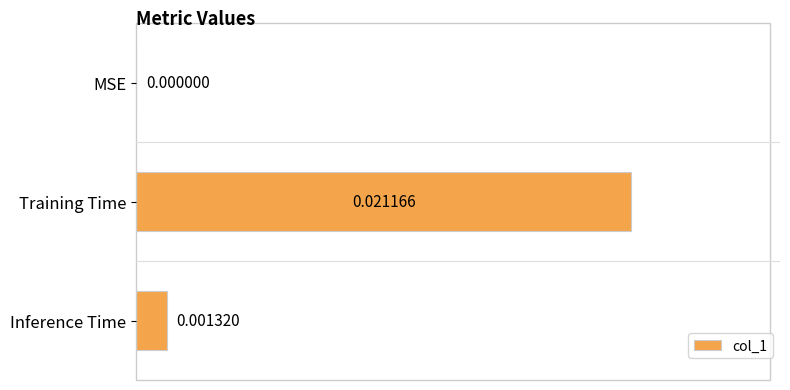

Which label corresponds to the largest value in the chart?

Training Time